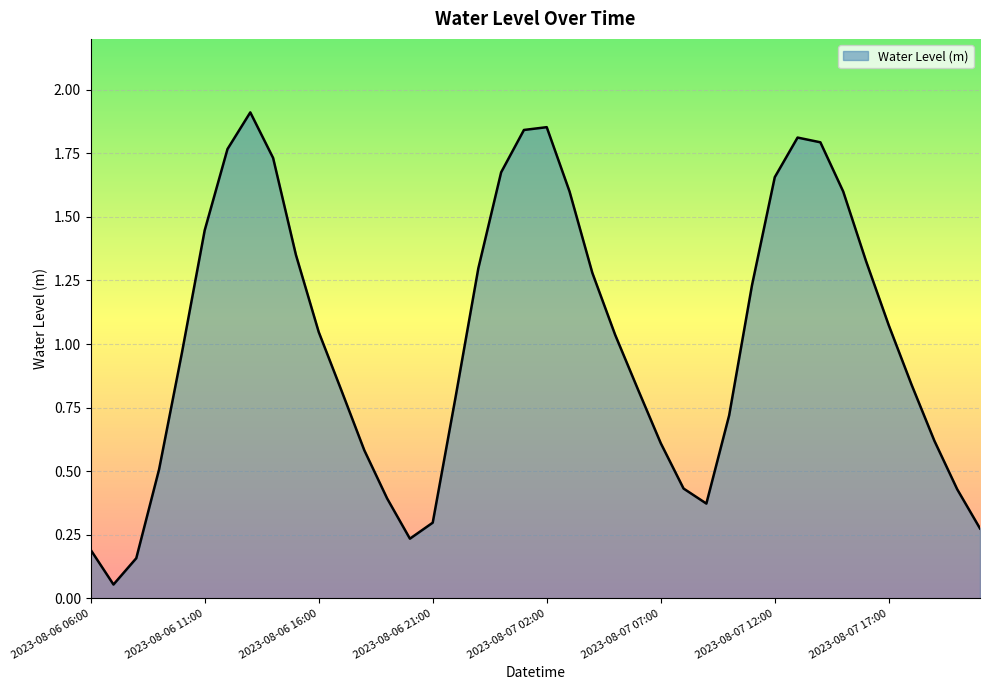

Reading left to right, extract all data points from this chart.

2023-08-06 06:00=0.2	2023-08-06 07:00=0.1	2023-08-06 08:00=0.2	2023-08-06 09:00=0.5	2023-08-06 10:00=1.0	2023-08-06 11:00=1.4	2023-08-06 12:00=1.8	2023-08-06 13:00=1.9	2023-08-06 14:00=1.7	2023-08-06 15:00=1.4	2023-08-06 16:00=1.0	2023-08-06 17:00=0.8	2023-08-06 18:00=0.6	2023-08-06 19:00=0.4	2023-08-06 20:00=0.2	2023-08-06 21:00=0.3	2023-08-06 22:00=0.8	2023-08-06 23:00=1.3	2023-08-07 00:00=1.7	2023-08-07 01:00=1.8	2023-08-07 02:00=1.9	2023-08-07 03:00=1.6	2023-08-07 04:00=1.3	2023-08-07 05:00=1.0	2023-08-07 06:00=0.8	2023-08-07 07:00=0.6	2023-08-07 08:00=0.4	2023-08-07 09:00=0.4	2023-08-07 10:00=0.7	2023-08-07 11:00=1.2	2023-08-07 12:00=1.7	2023-08-07 13:00=1.8	2023-08-07 14:00=1.8	2023-08-07 15:00=1.6	2023-08-07 16:00=1.3	2023-08-07 17:00=1.1	2023-08-07 18:00=0.8	2023-08-07 19:00=0.6	2023-08-07 20:00=0.4	2023-08-07 21:00=0.3